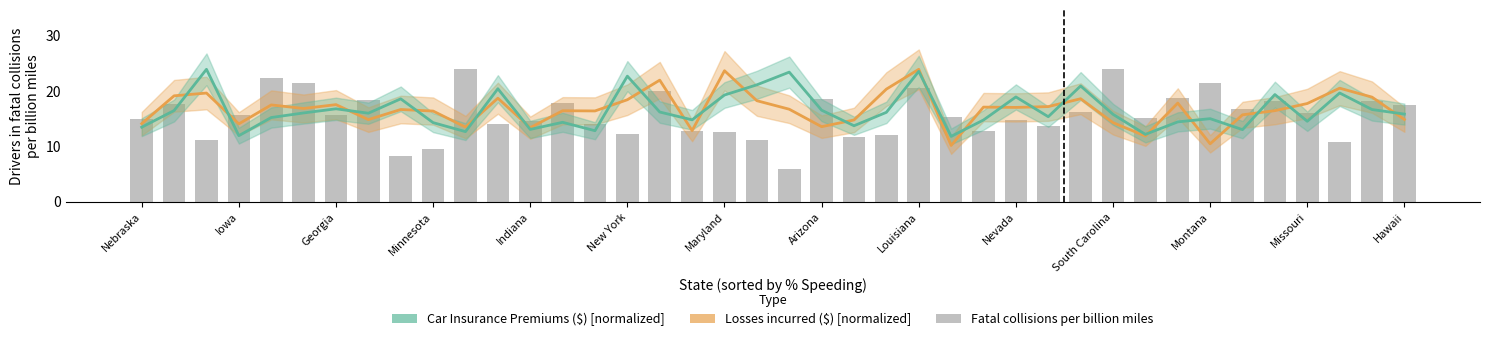

Which series changed the most between South Carolina and 25?

Number of drivers (fatal collisions per billion miles)